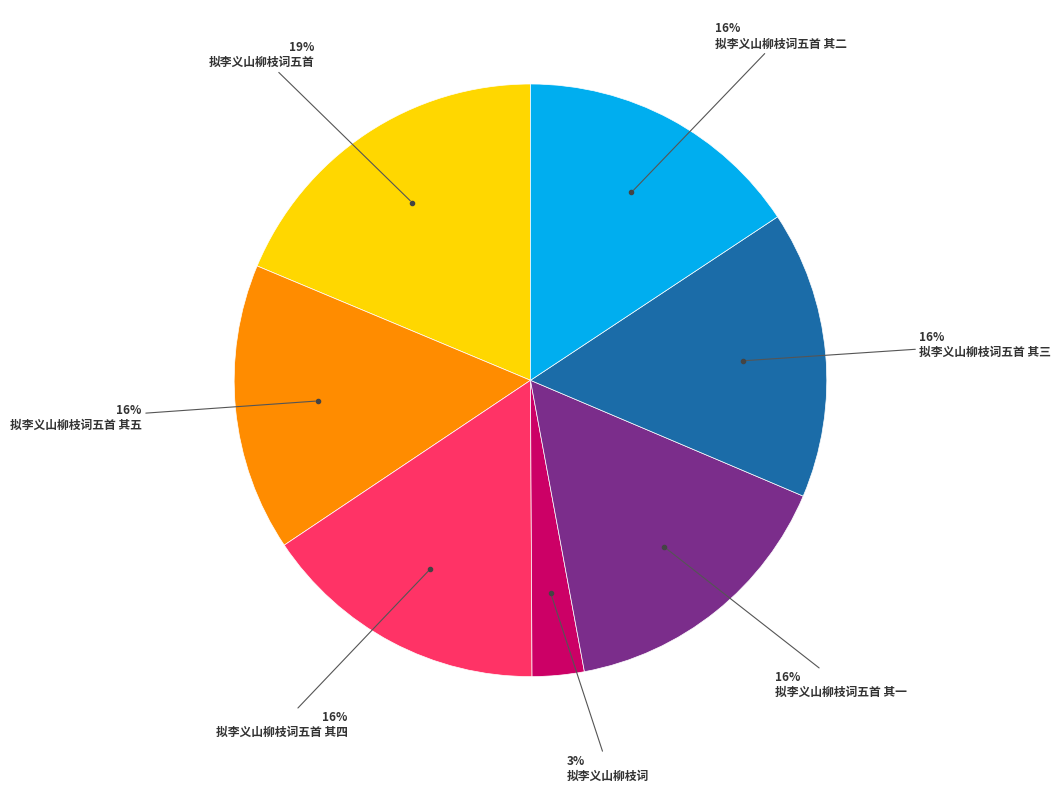

To the nearest percent, what is the average slice percentage?

14%